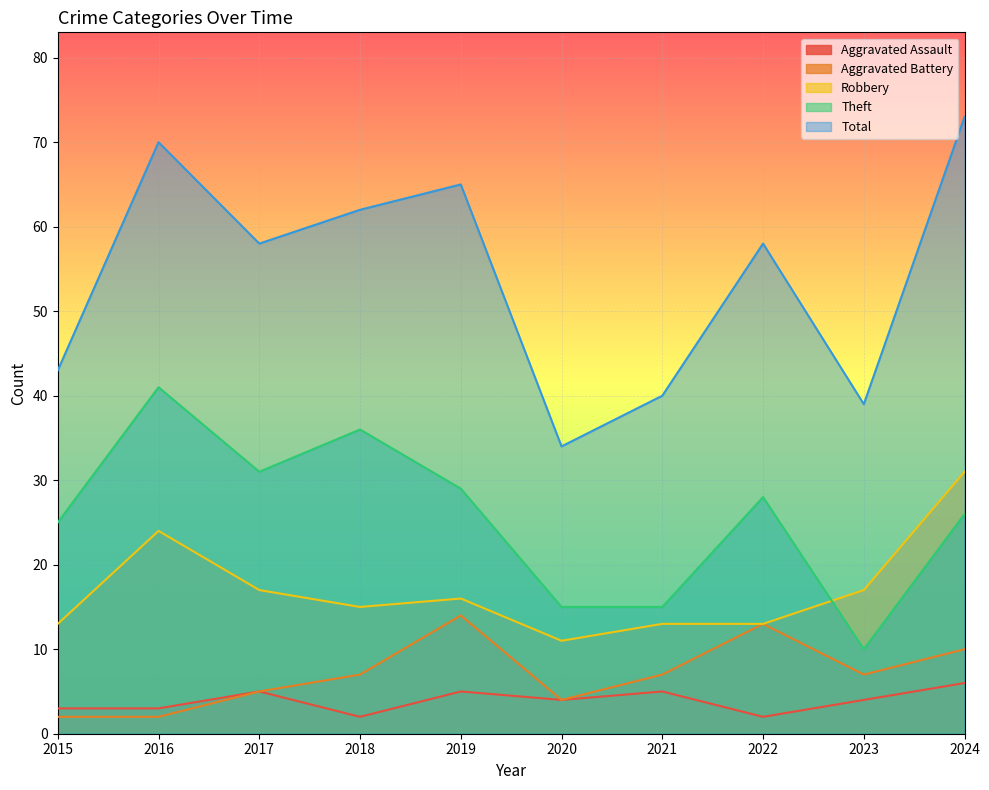

How many intersections are there between Robbery and Theft?

1